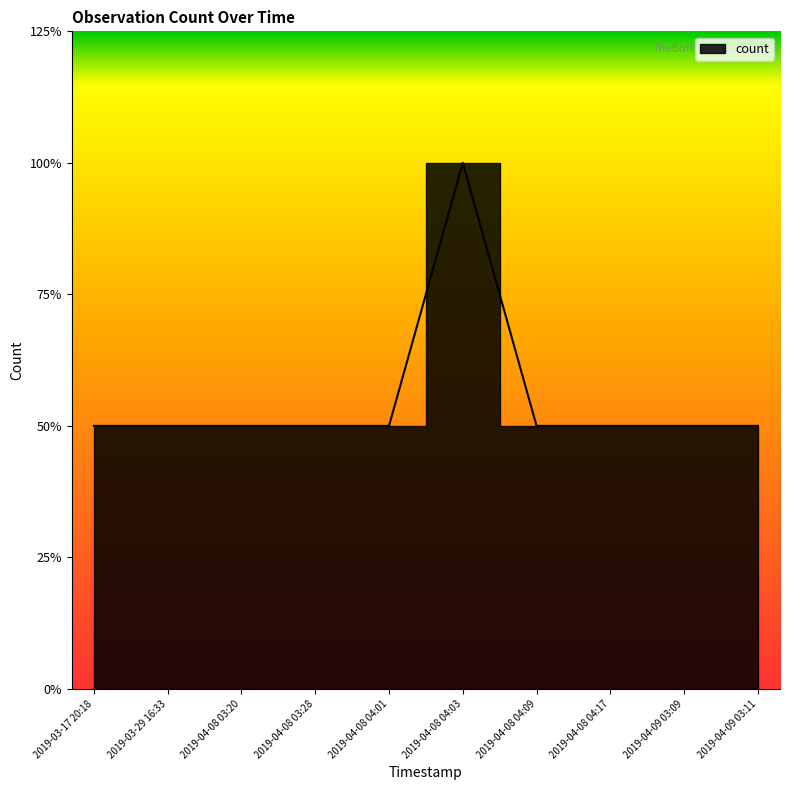

What is the sum of all values?

11